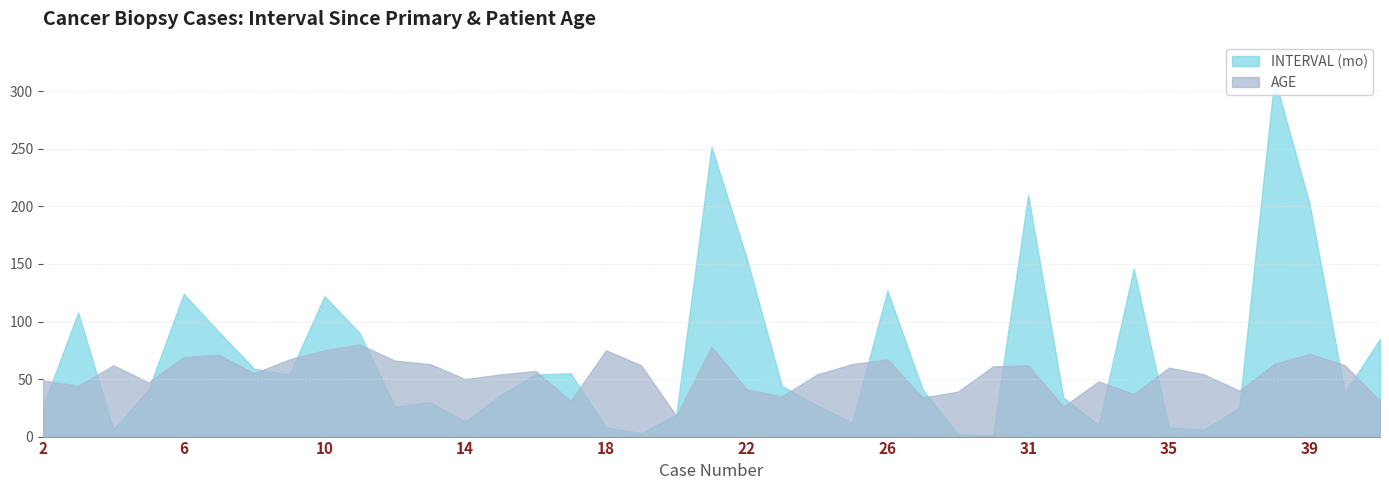

What are all the series names shown in the legend?

INTERVAL (mo), AGE